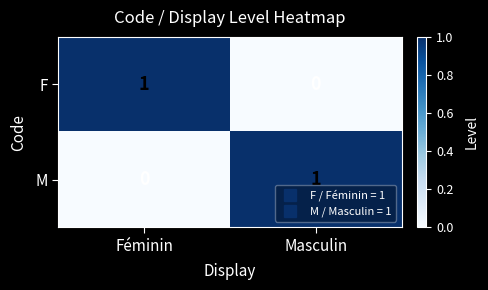

True or false: F has a value of -1 at Masculin.

False